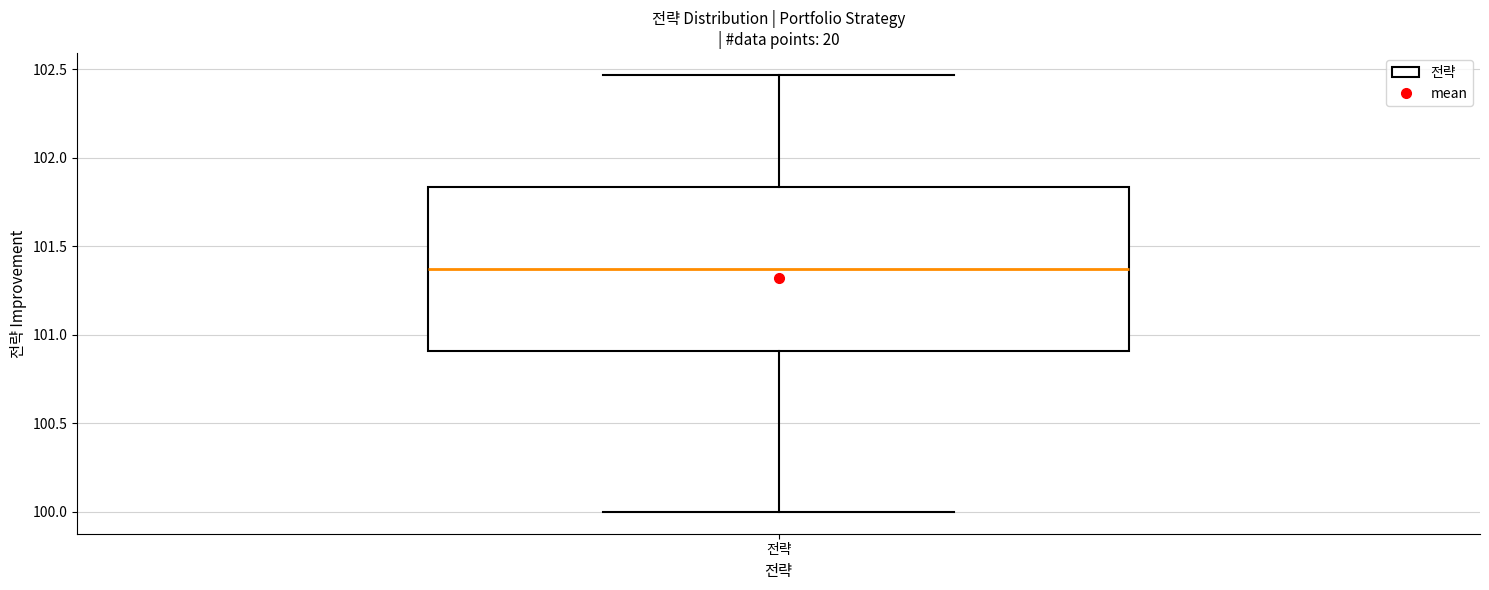

Where does the lower whisker of the box for 전략 end on the y-axis? The values are not printed on the chart, so give them approximately, as read against the axis.

100.00